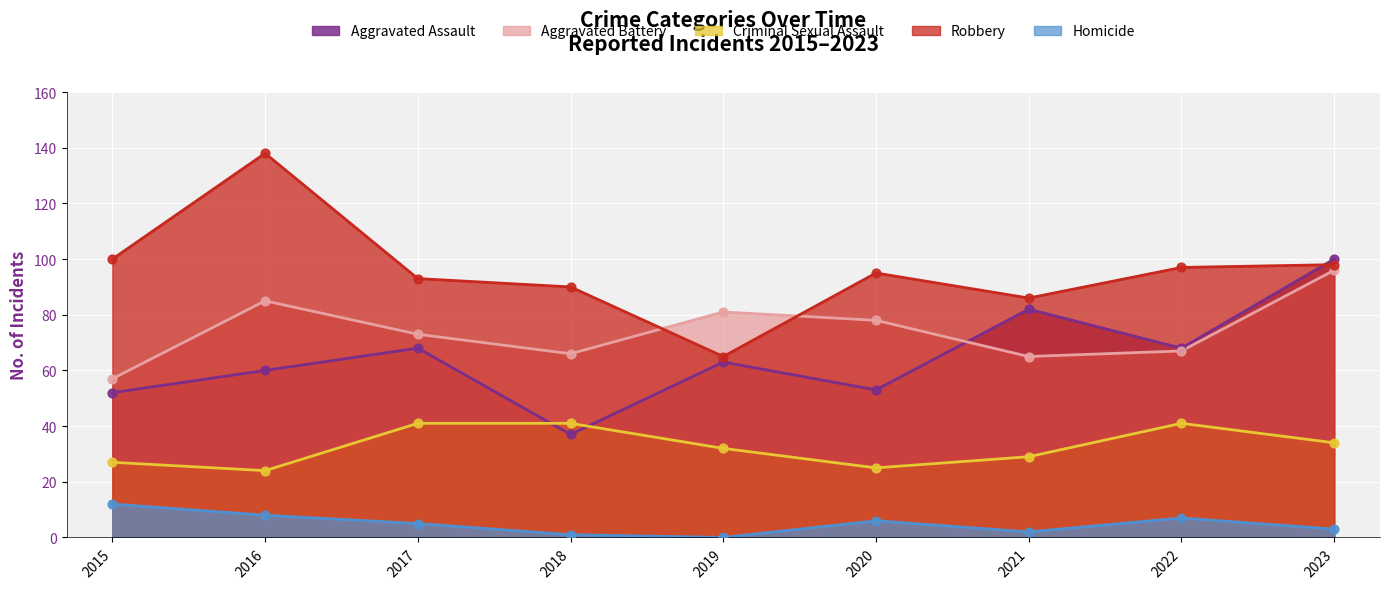

Which series has the largest total across all categories?

Robbery